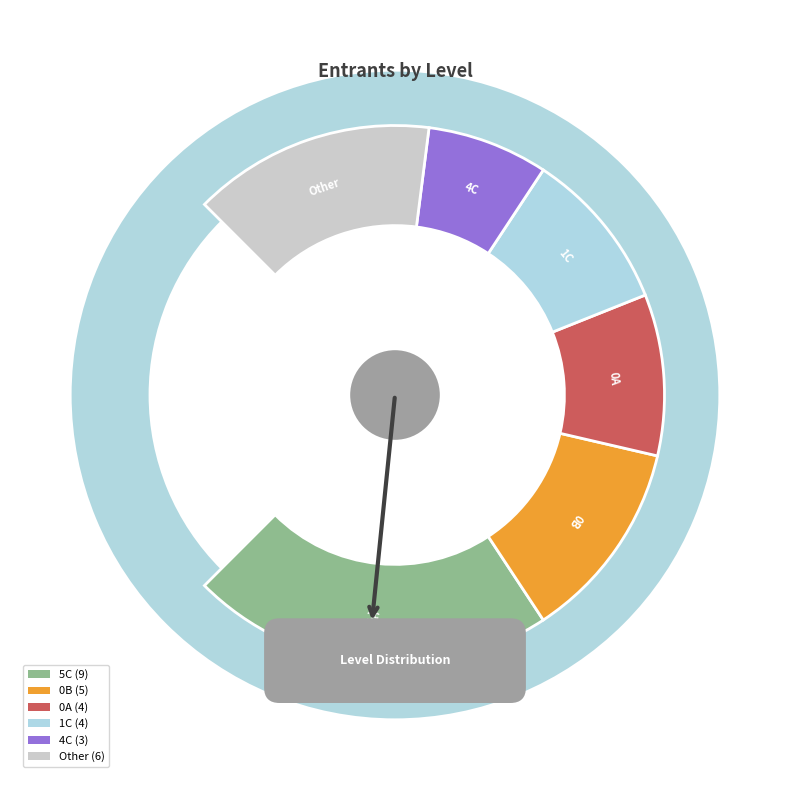

Does 5C represent more than half of the total?

No